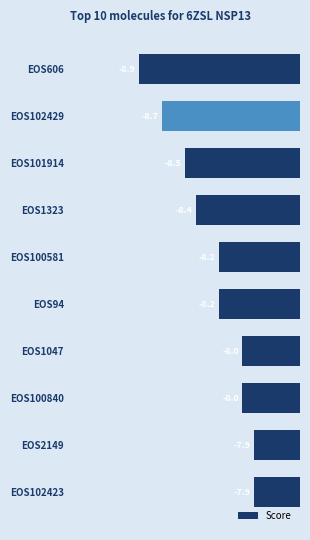

What is the minimum value shown in the chart?

-8.9